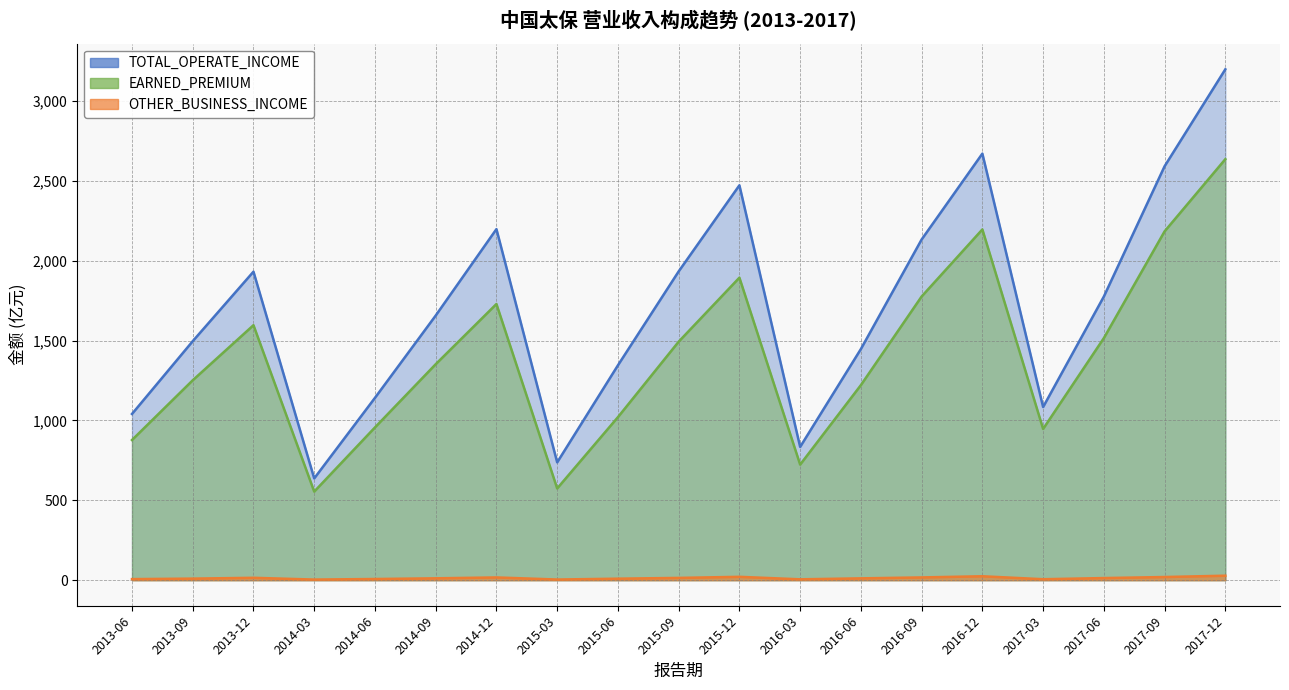

True or false: EARNED_PREMIUM and OTHER_BUSINESS_INCOME cross at least once.

False